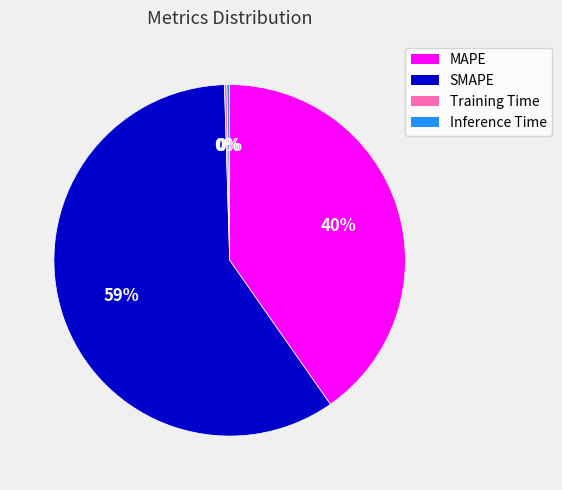

Which has a higher value, SMAPE or MAPE?

SMAPE